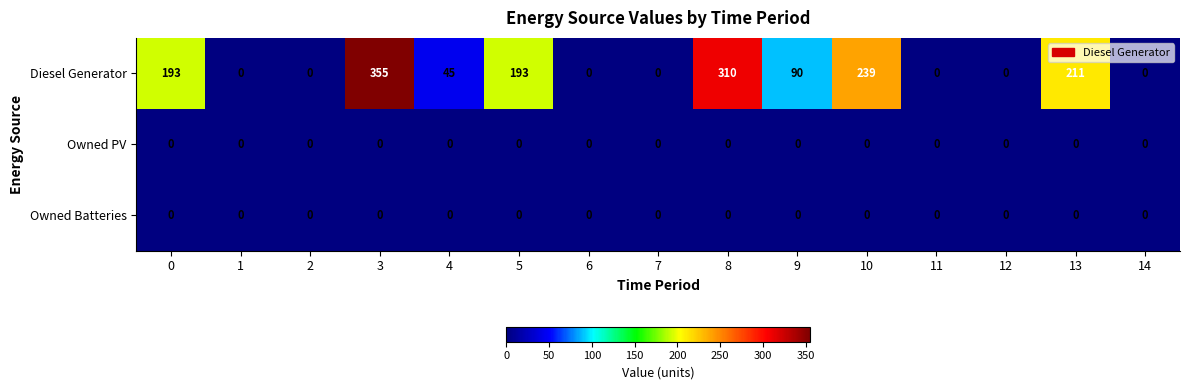

What is the sum of the Diesel Generator values at 6 and 13?

211